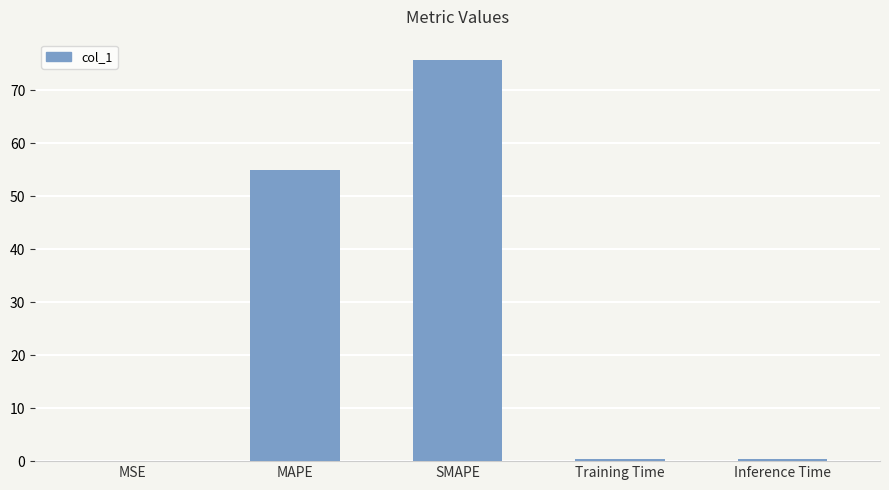

The chart shows a value of 54.9 at MAPE. True or false?

True